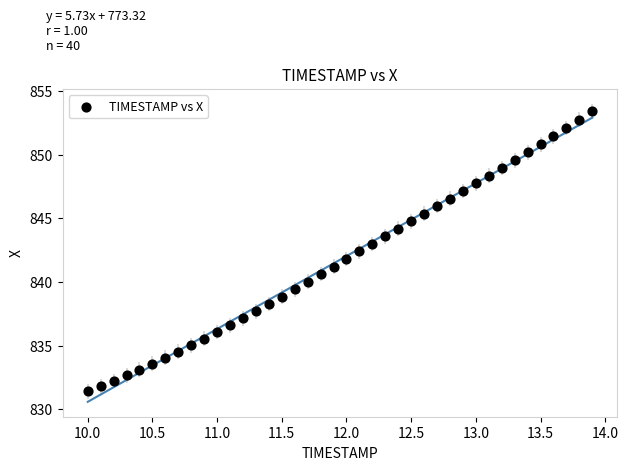

What is the range of Y values (max minus min)?

22.0